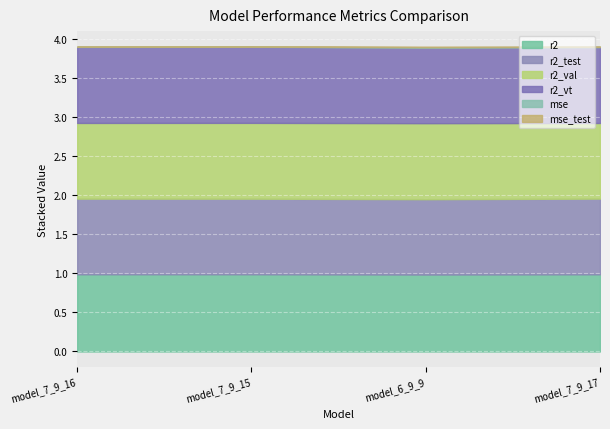

Where is the first local maximum for r2?

model_7_9_15